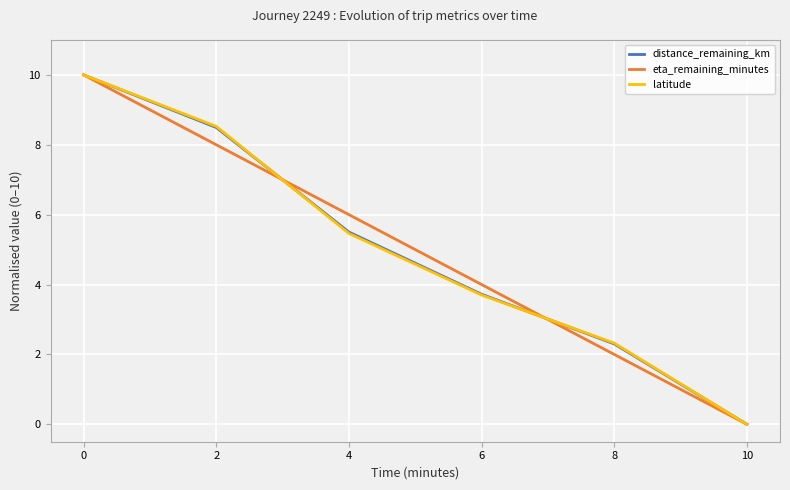

Which label corresponds to the smallest value in the chart?

10